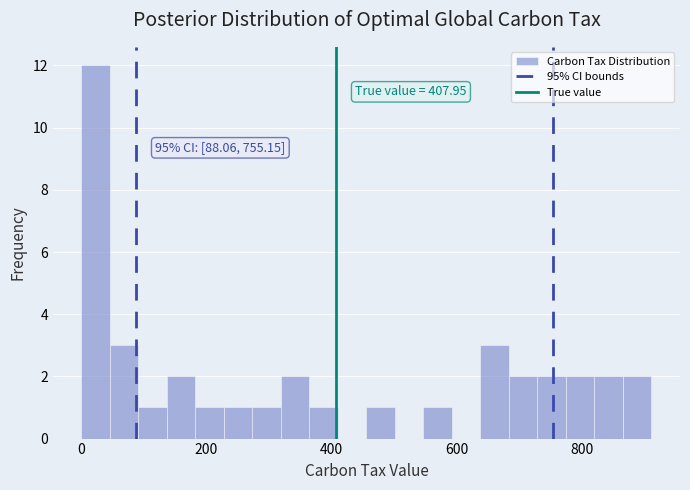

Read against the x-axis, roughly where is the centre of the tallest bar?

20